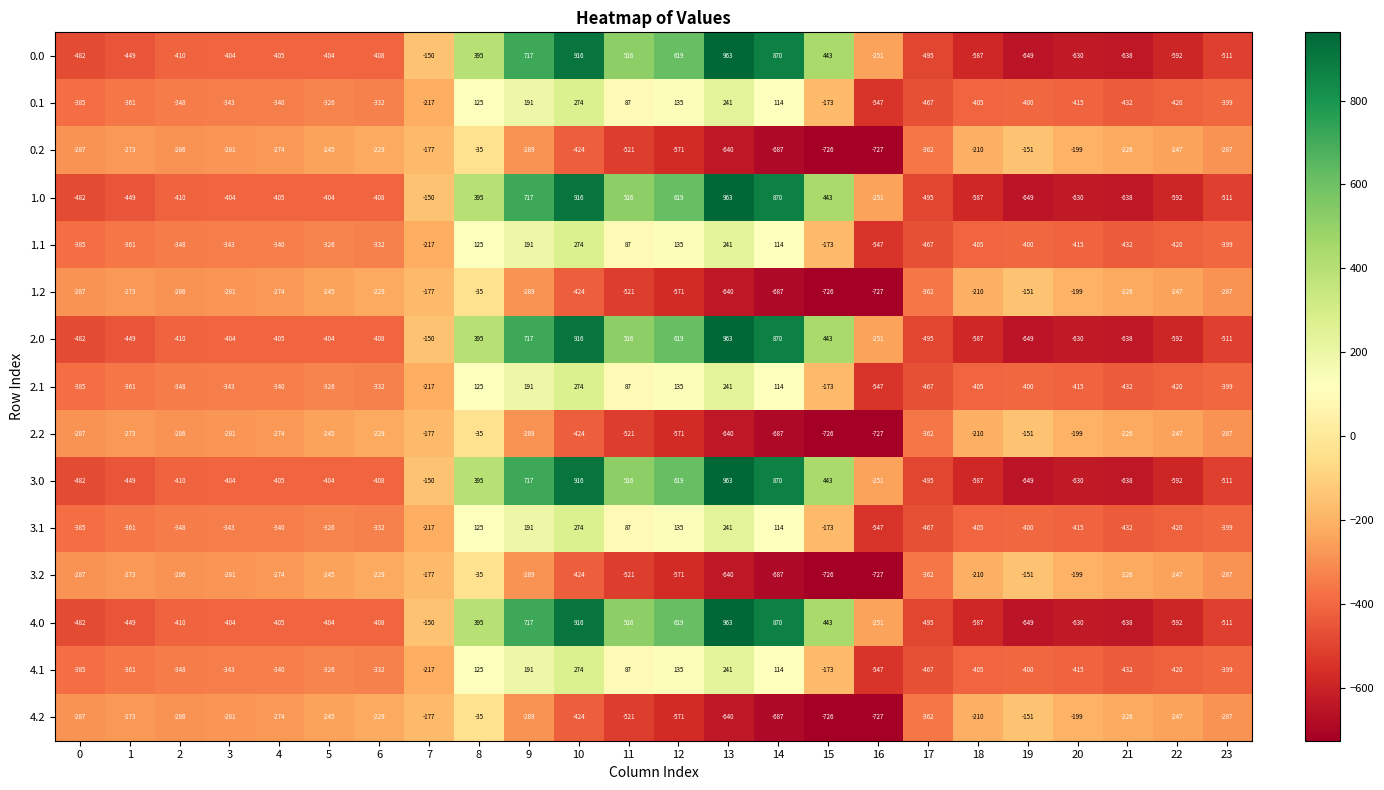

At how many categories does at least one series exceed 107?

8